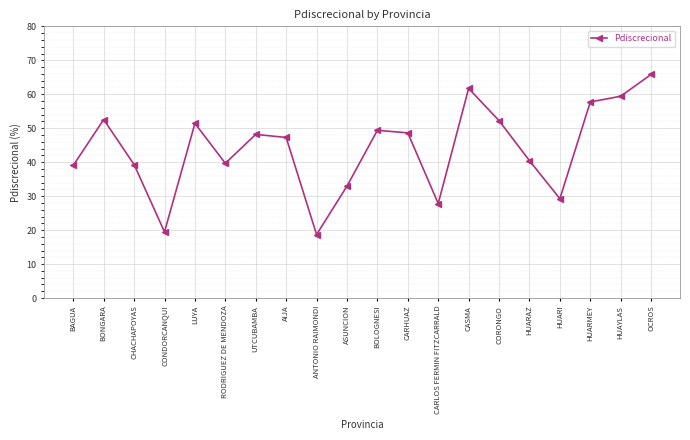

Does the chart display data point markers on the line(s)?

Yes